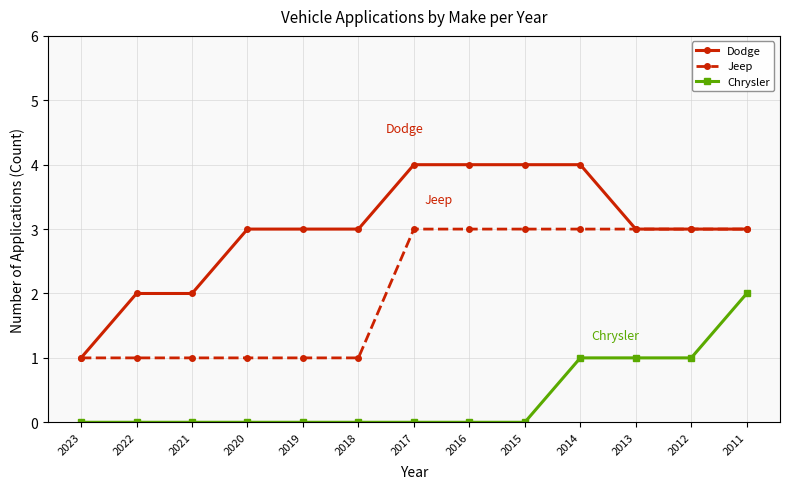

Rank the series by their maximum value, from lowest to highest.

Chrysler, Jeep, Dodge